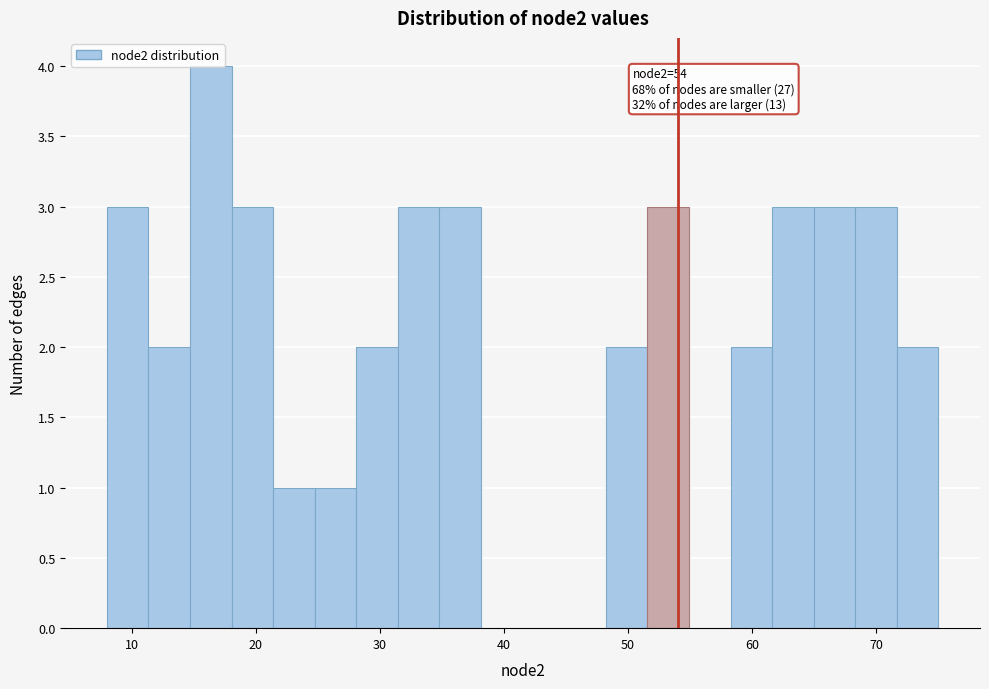

Read against the x-axis, roughly where is the centre of the tallest bar?

16